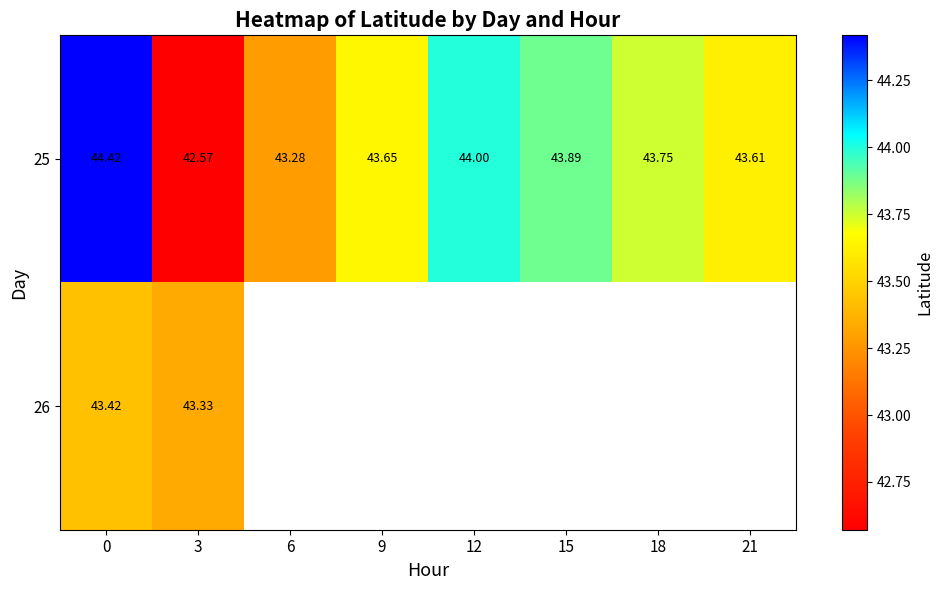

What is the spread (max minus min) of values at 3?

0.8